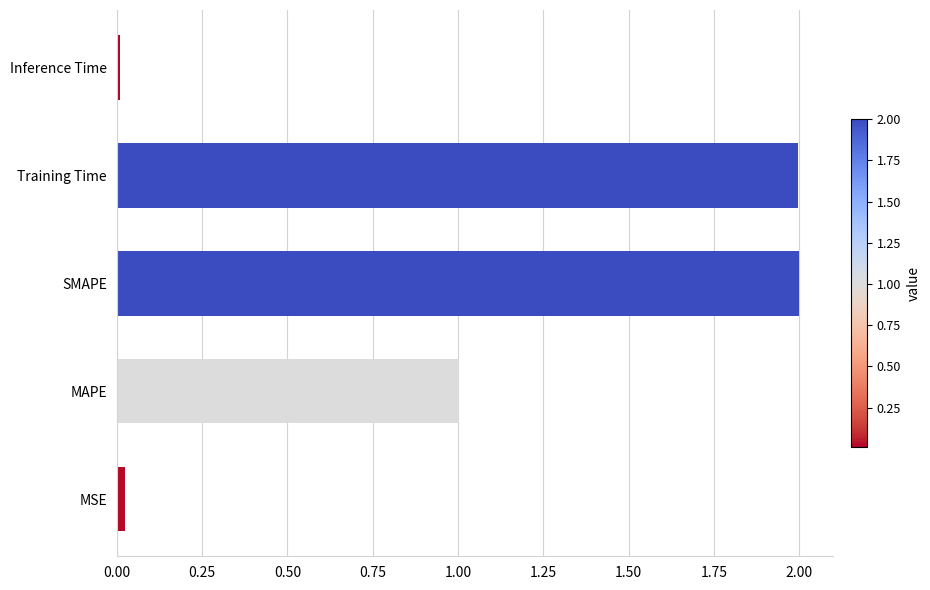

What is the greatest value displayed?

2.0